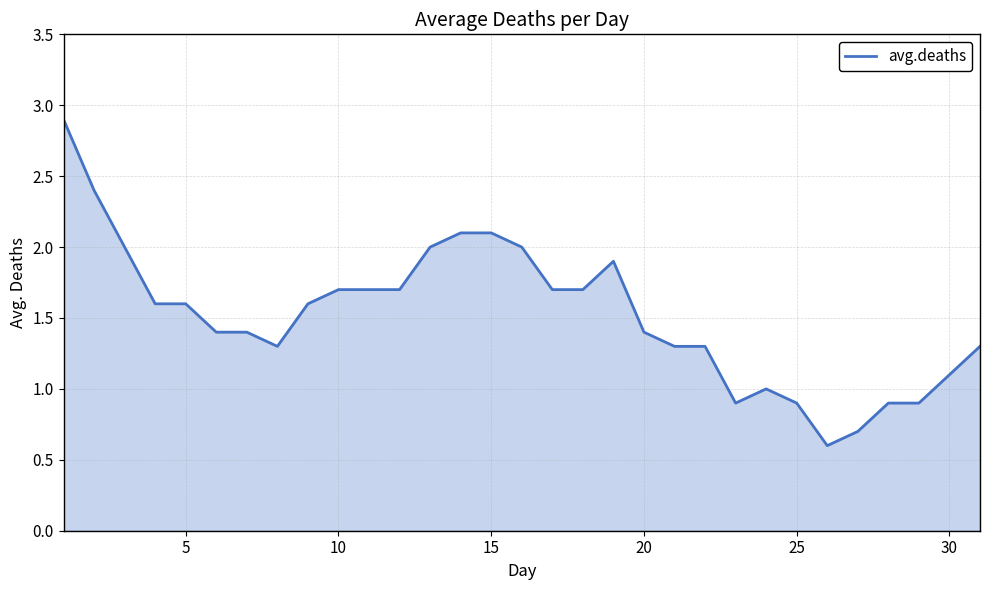

What is the sum of all values?

47.1